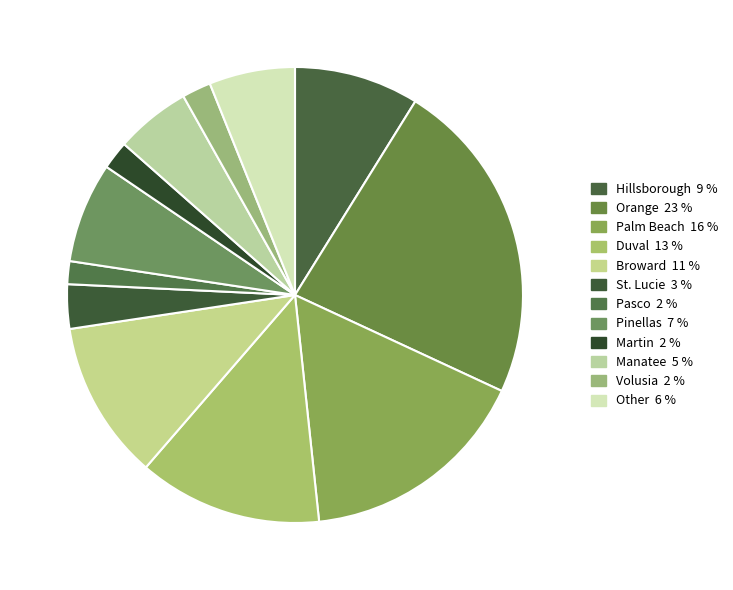

How many slices are in this pie chart?

12